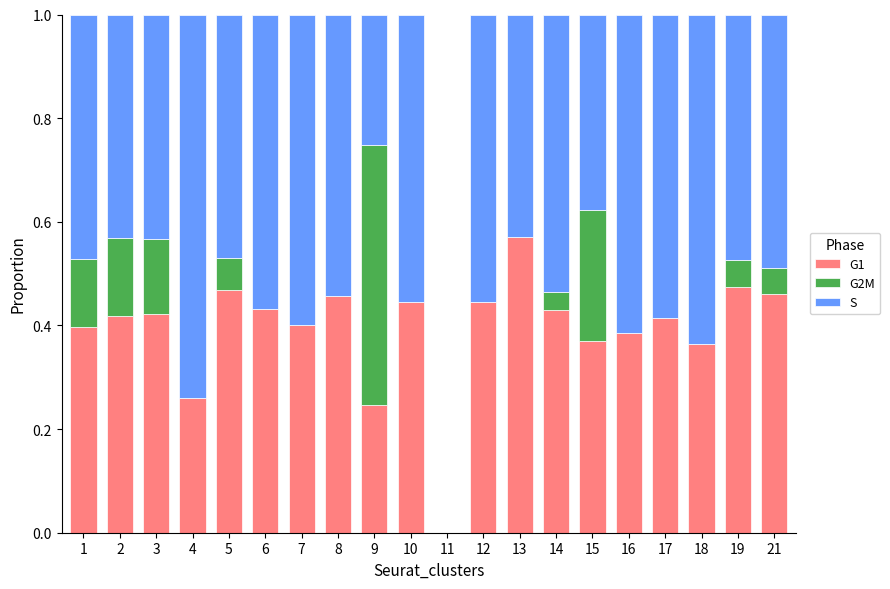

What is the total value across all series at 1?

1.0